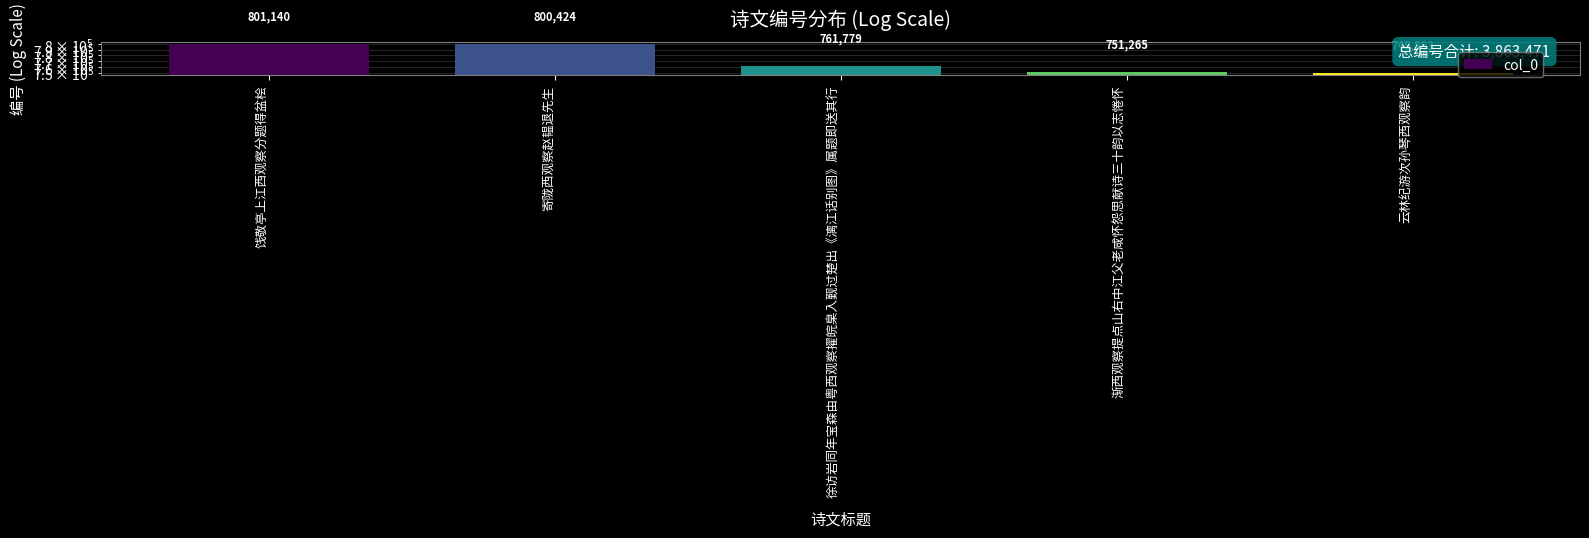

List the labels in order of value, smallest first.

云林纪游次孙琴西观察韵, 渐西观察提点山右中江父老咸怀怨思献诗三十韵以志惓怀, 徐访岩同年宝森由粤西观察擢皖臬入觐过楚出《漓江话别图》属题即送其行, 寄陇西观察赵韫退先生, 饯敬亭上江西观察分题得盆桧